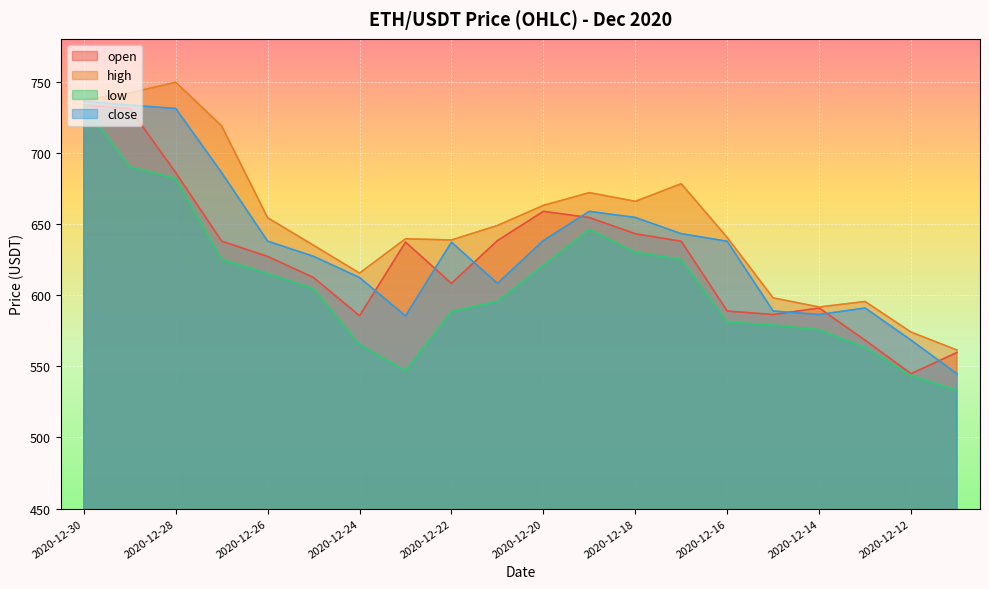

At 2020-12-14, list the series in order from smallest to largest.

low, close, open, high